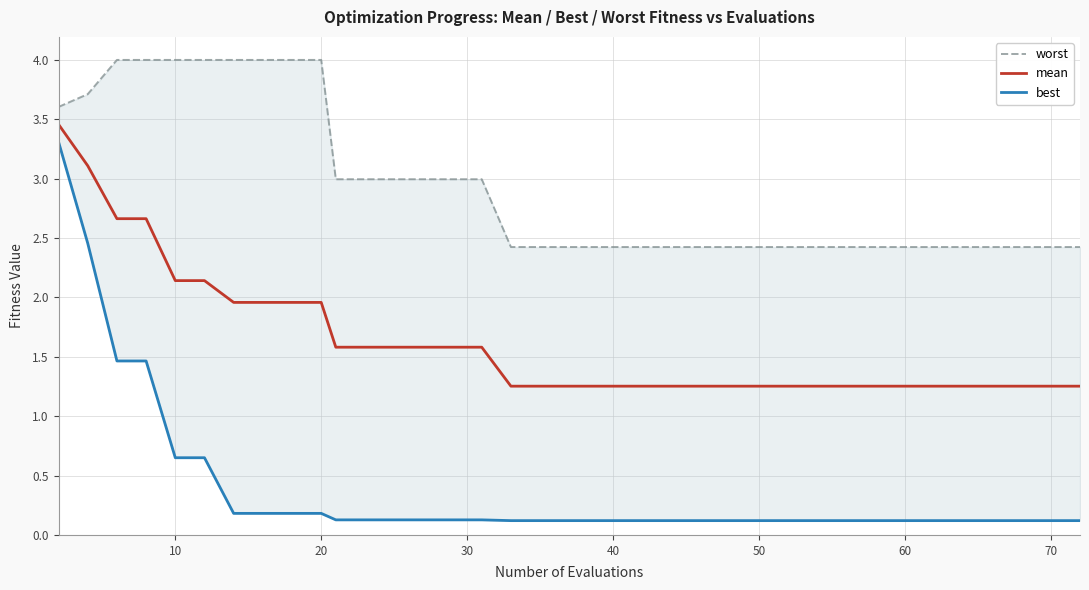

True or false: best has more than 2 points higher than both neighbors.

False